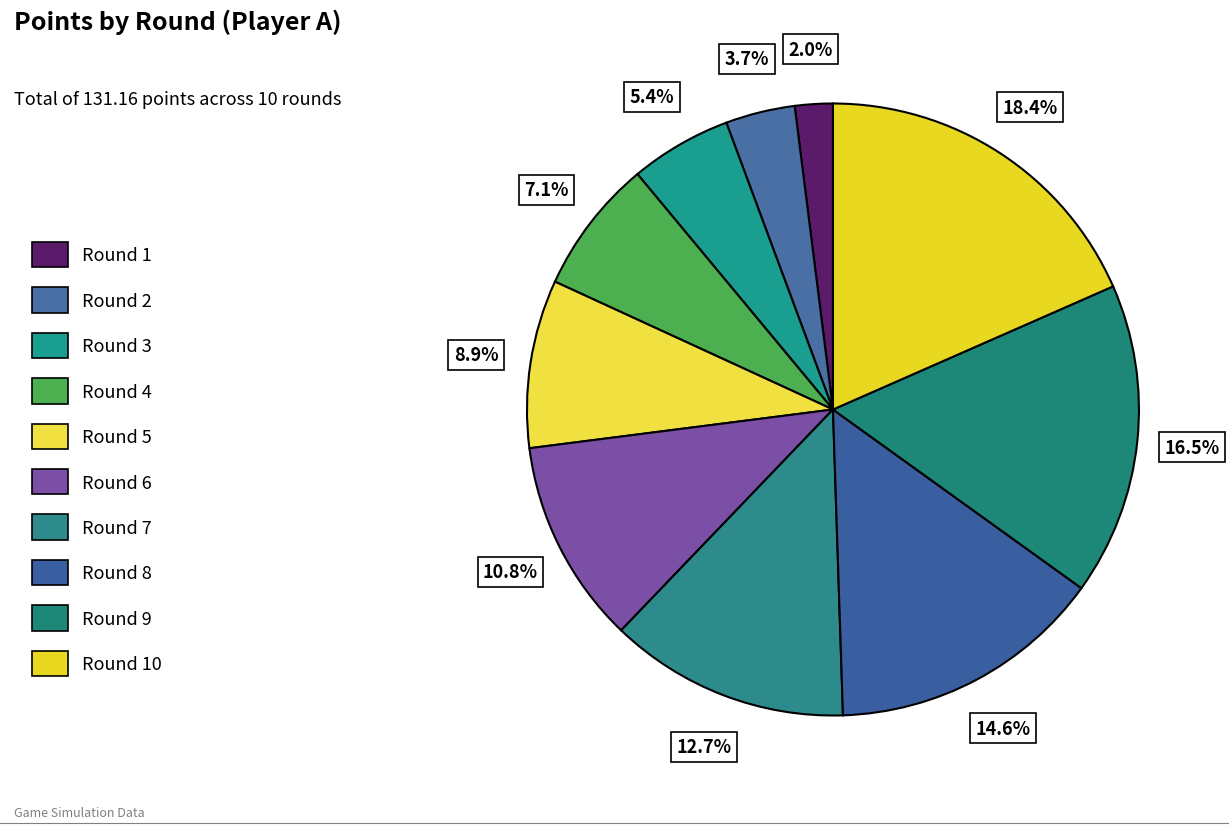

How many slices are in this pie chart?

10